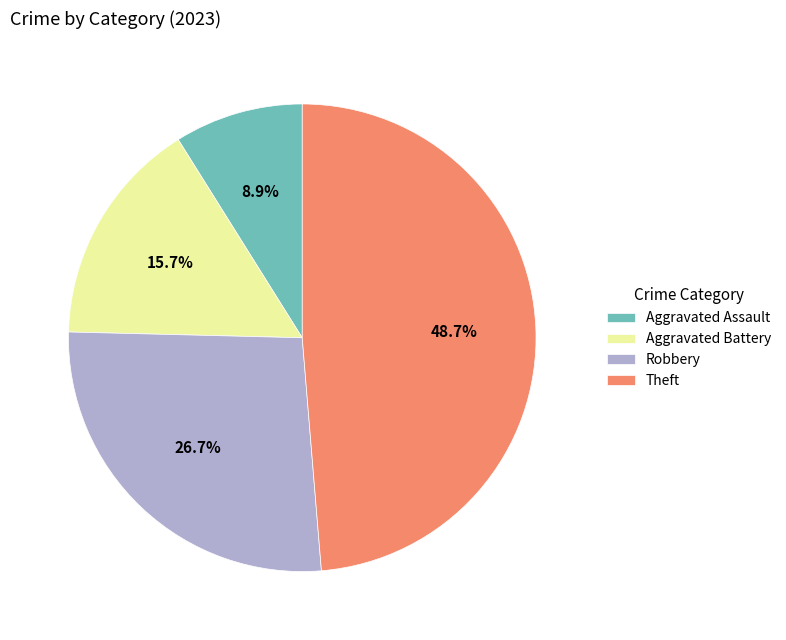

Which has a higher value, Robbery or Theft?

Theft